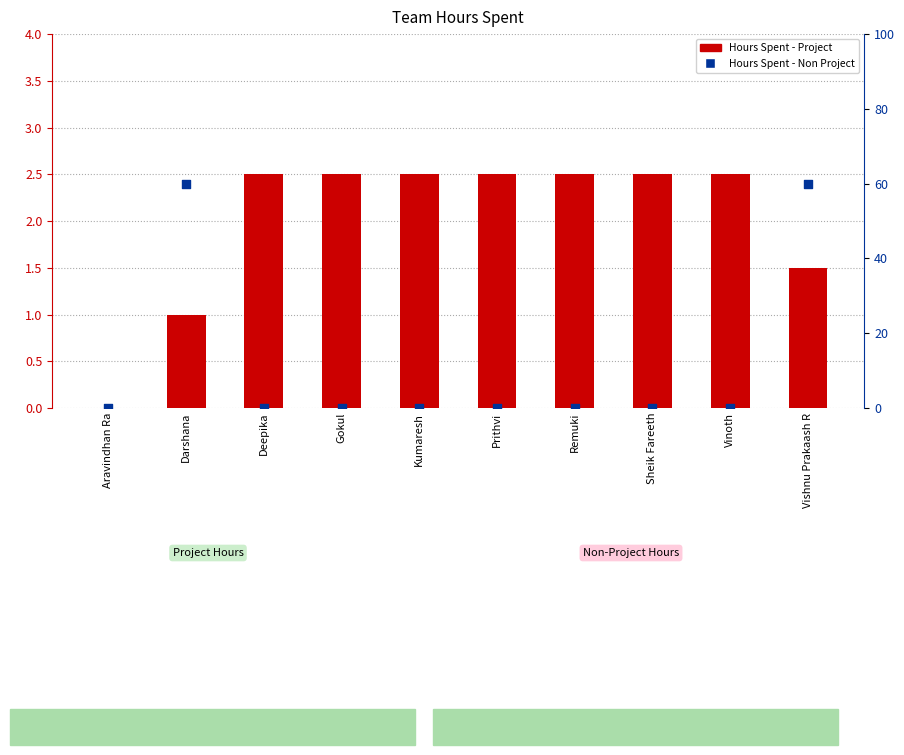

What are all the series names shown in the legend?

Hours Spent - Project, Hours Spent - Non Project